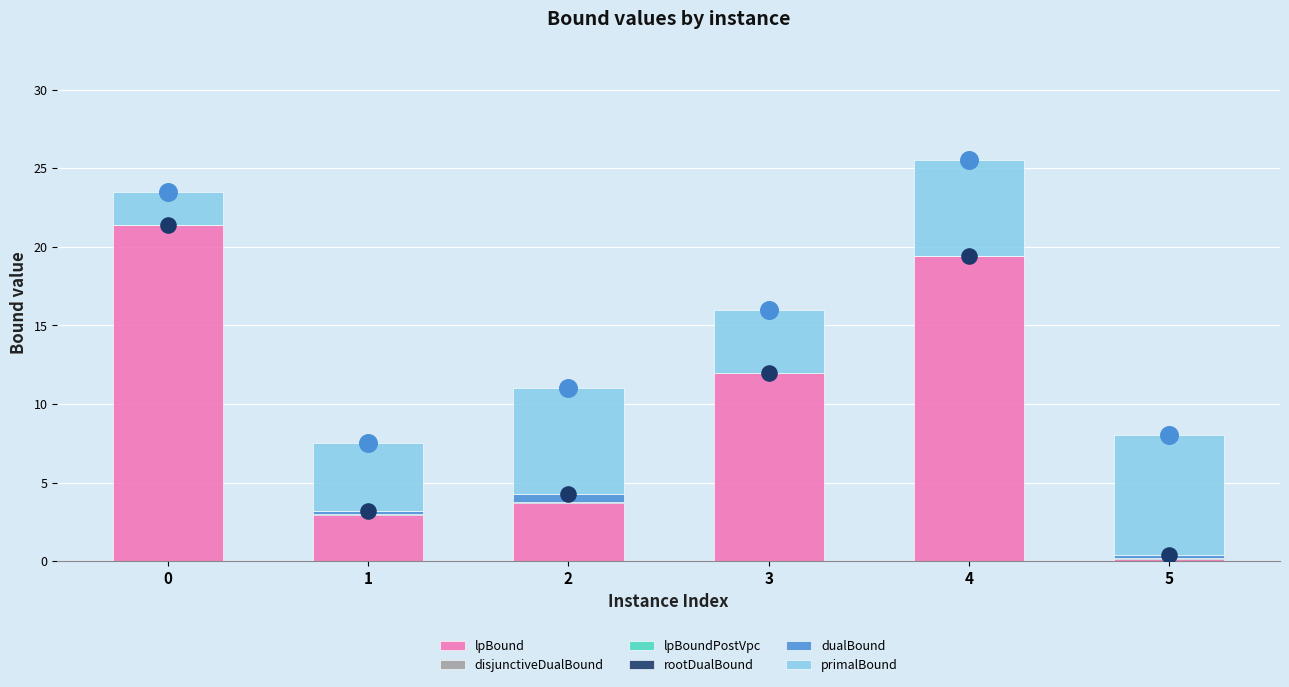

Which series has the widest spread of Y values?

lpBound